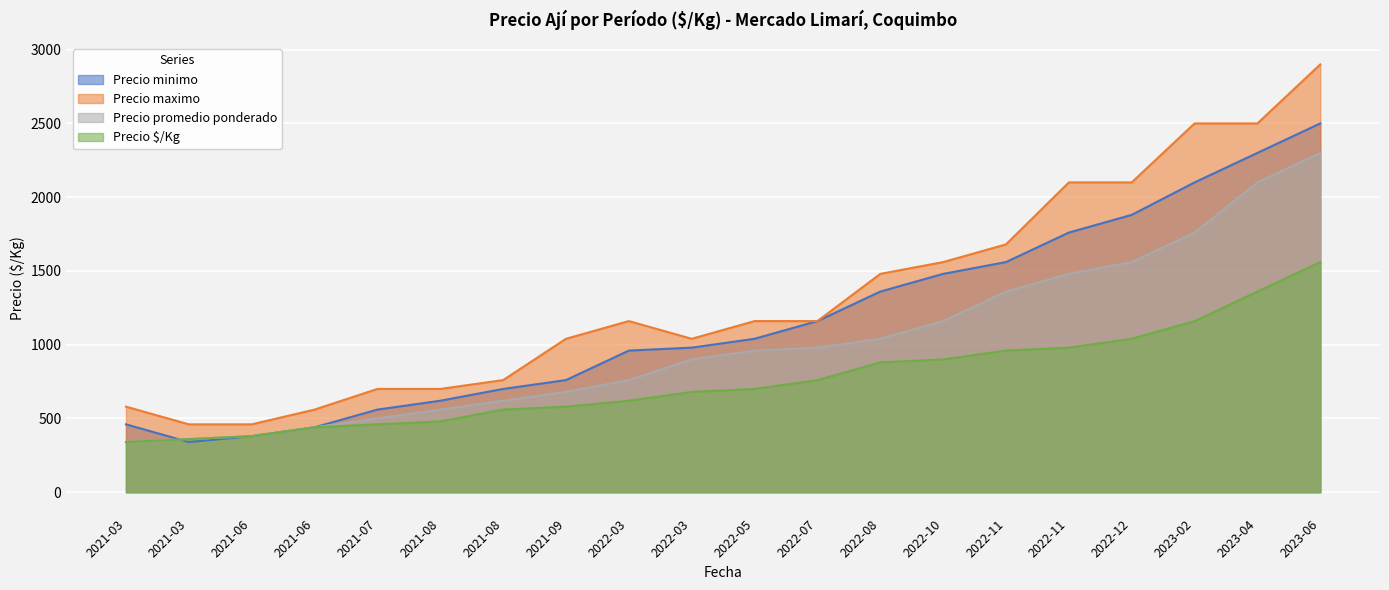

At which category is the sum across all series the highest?

2023-06